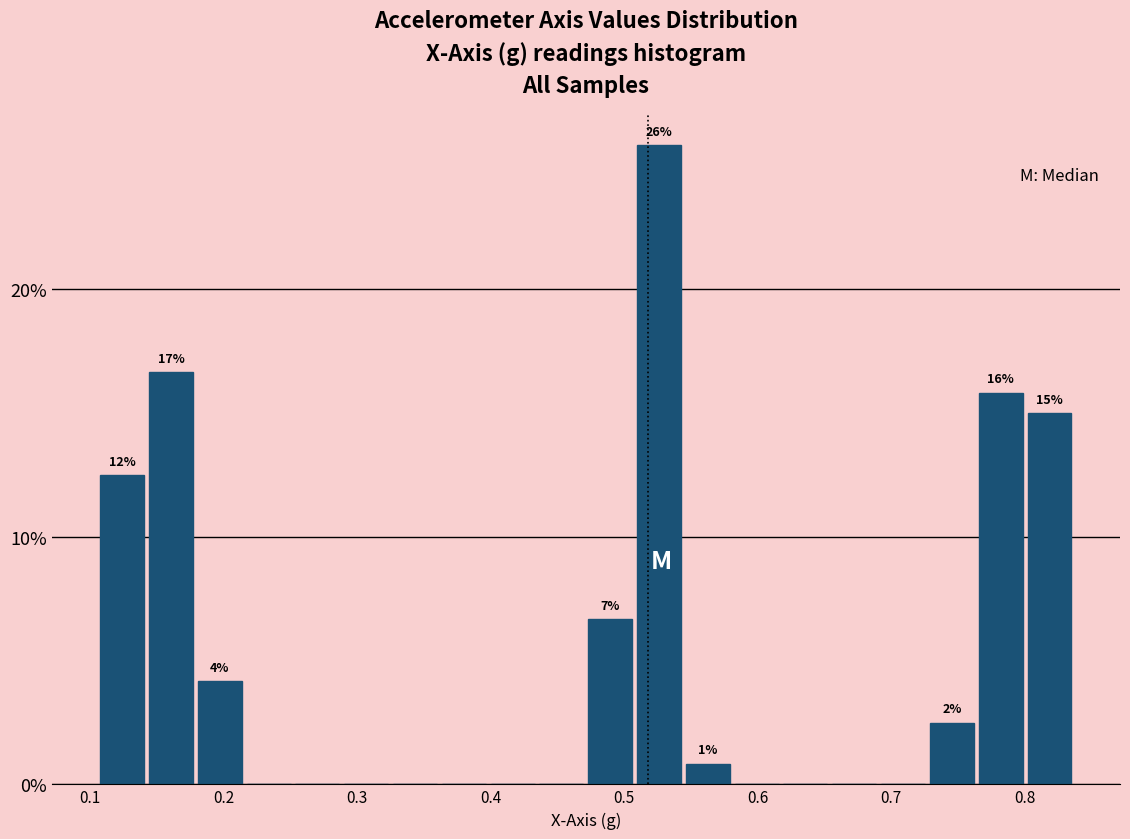

Read against the x-axis, roughly where is the centre of the tallest bar?

0.53